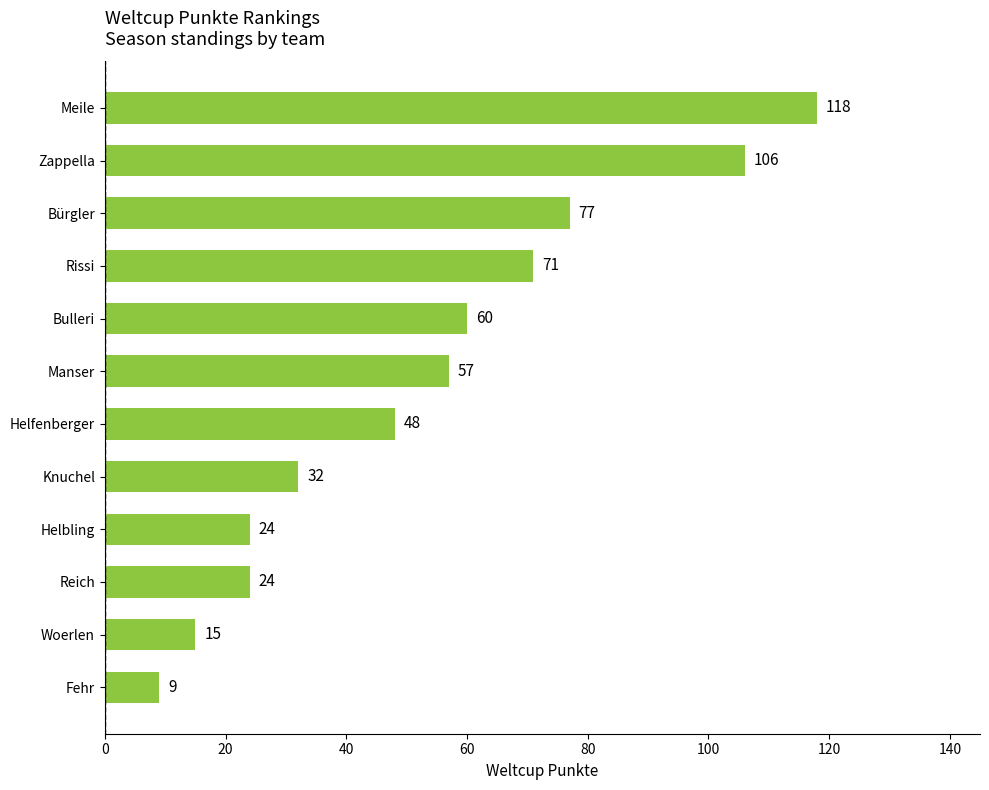

Reading bottom to top, list all the values displayed in this chart.

9	15	24	24	32	48	57	60	71	77	106	118